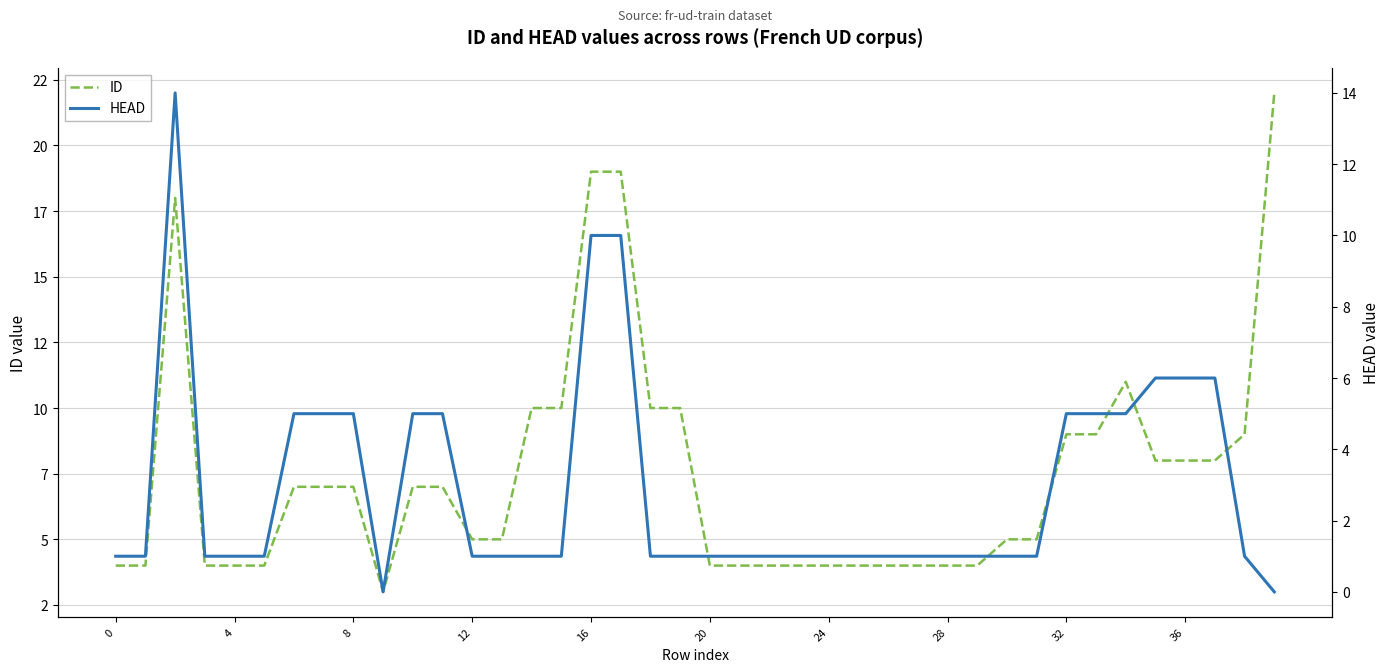

At 16, list the series in order from largest to smallest.

ID, HEAD